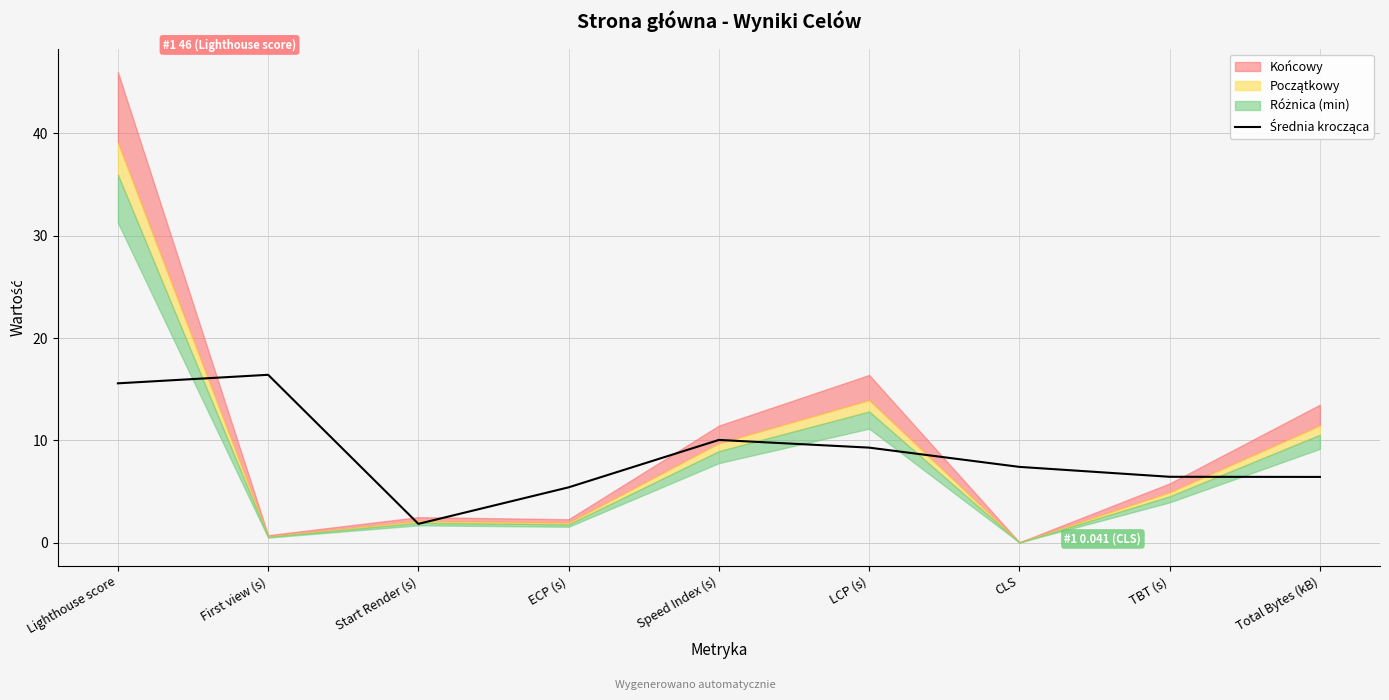

What is the label of the 4th point from the left?

ECP (s)